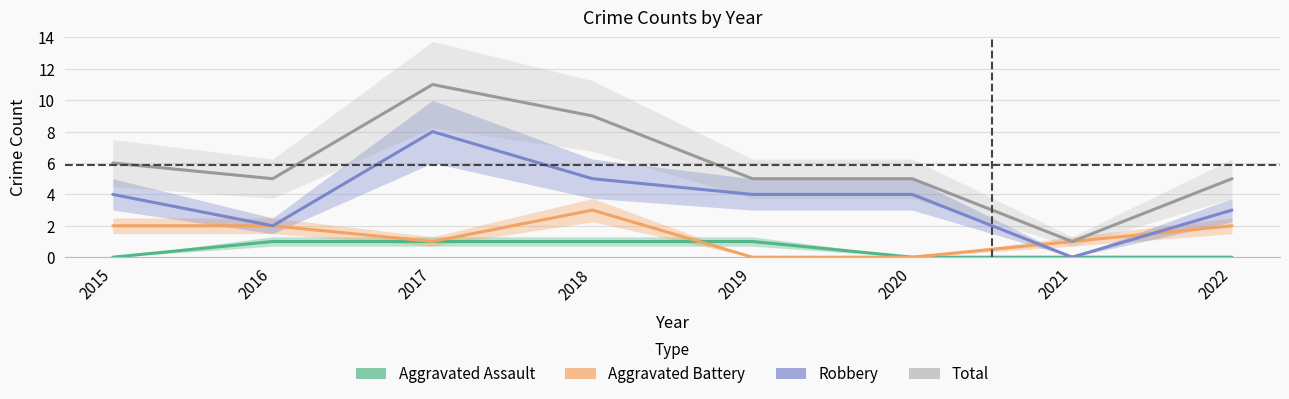

True or false: Robbery and Total cross at least once.

False